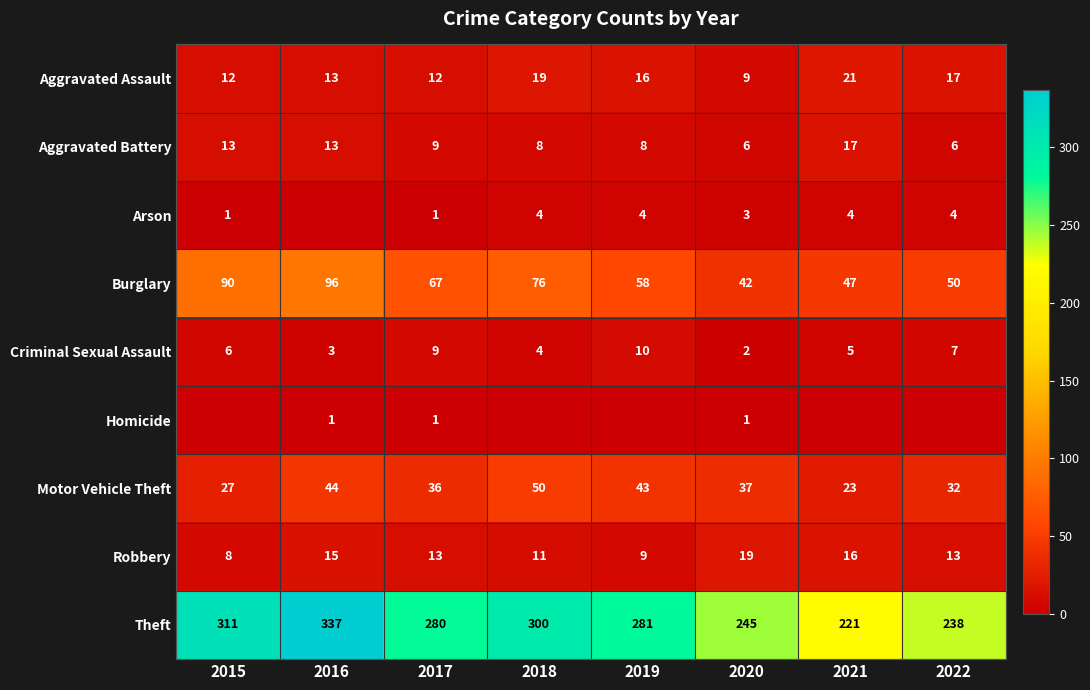

True or false: Aggravated Battery has a value of 2 at 2019.

False